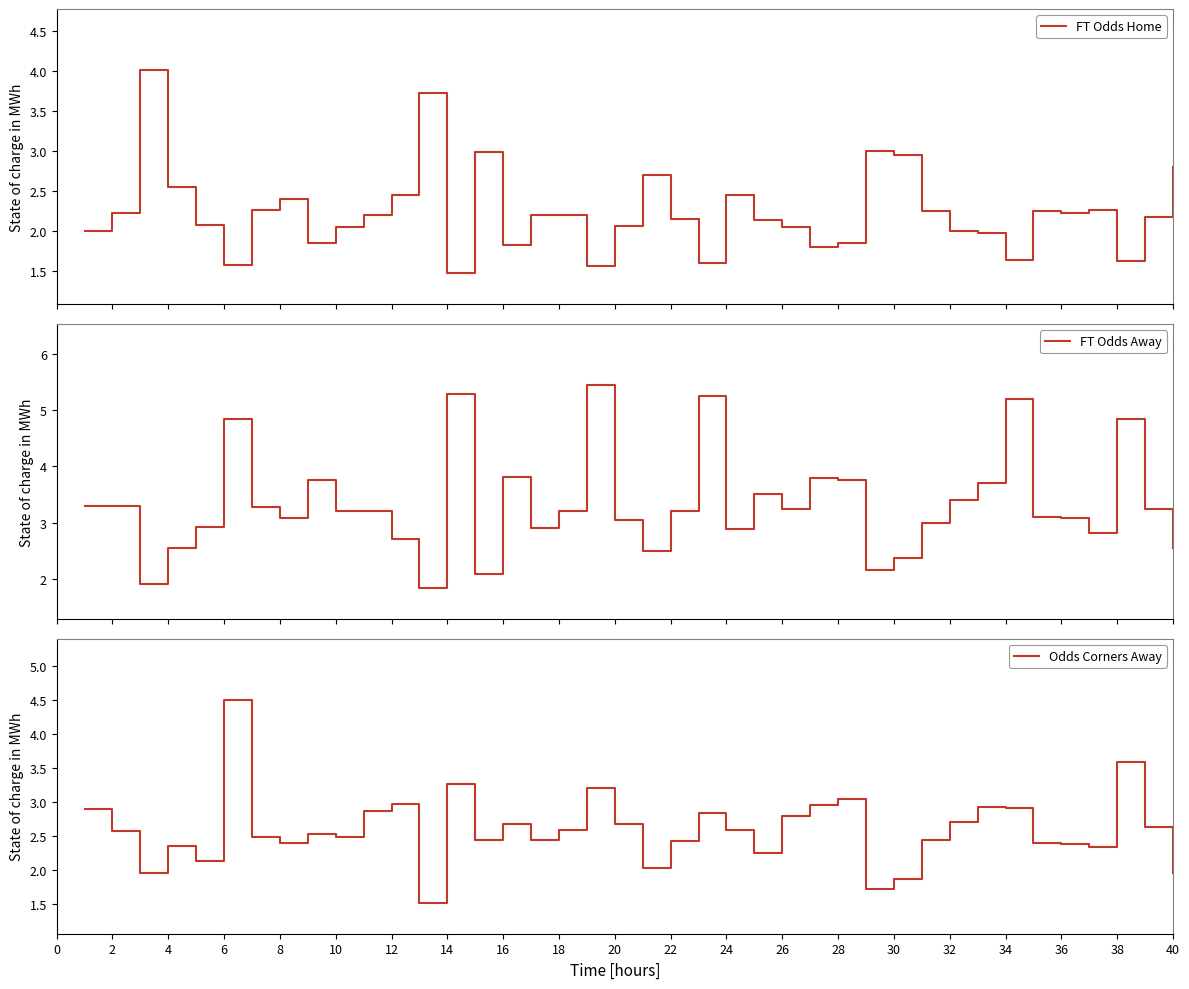

Is this an area chart (filled region under the line)?

No